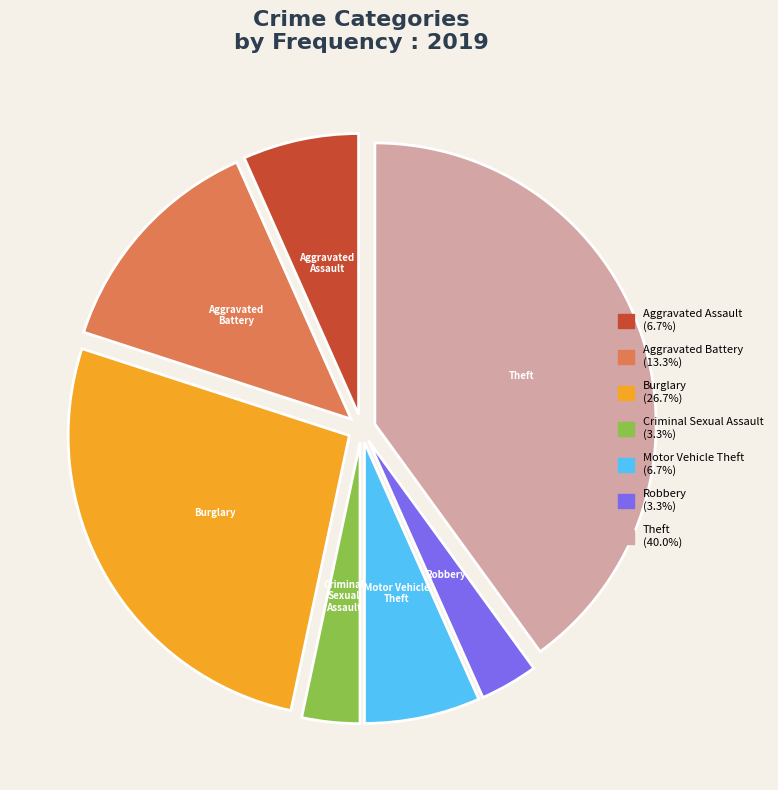

Count the number of slices in the pie.

7